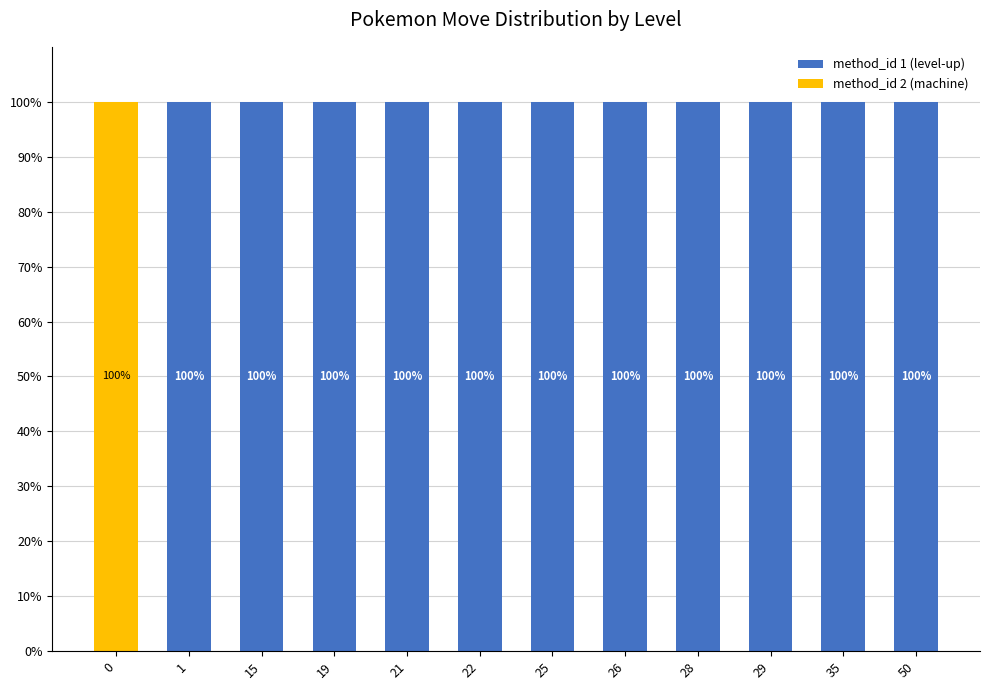

What value does the method_id 1 (level-up) series have at 50, to the nearest 50?

100